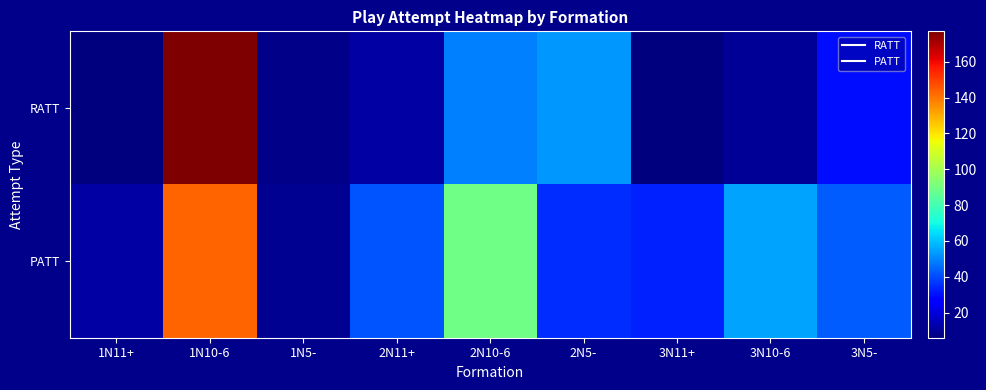

At which category is the sum across all series the highest?

1N10-6